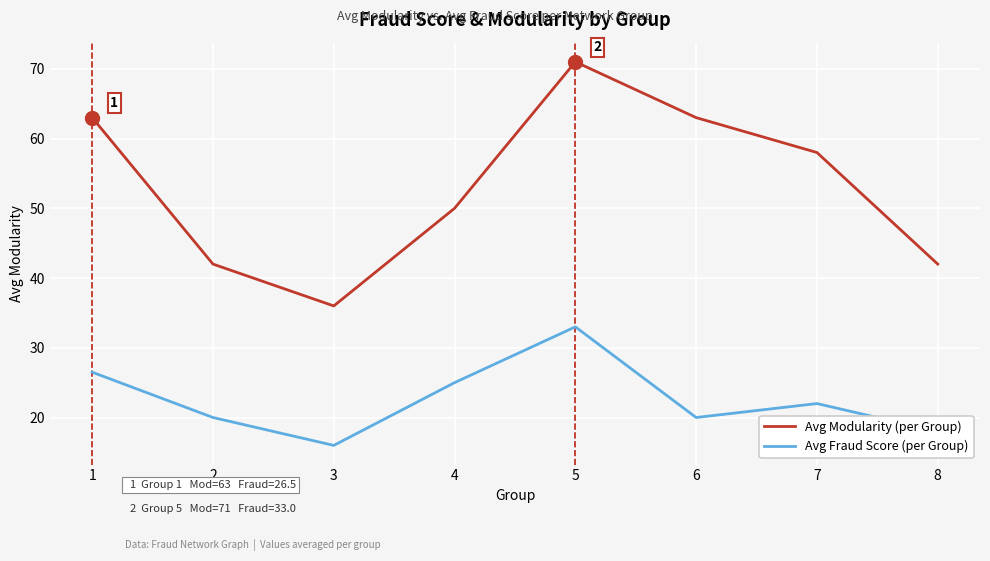

Which series has the largest range (max minus min)?

Avg Modularity (per Group)